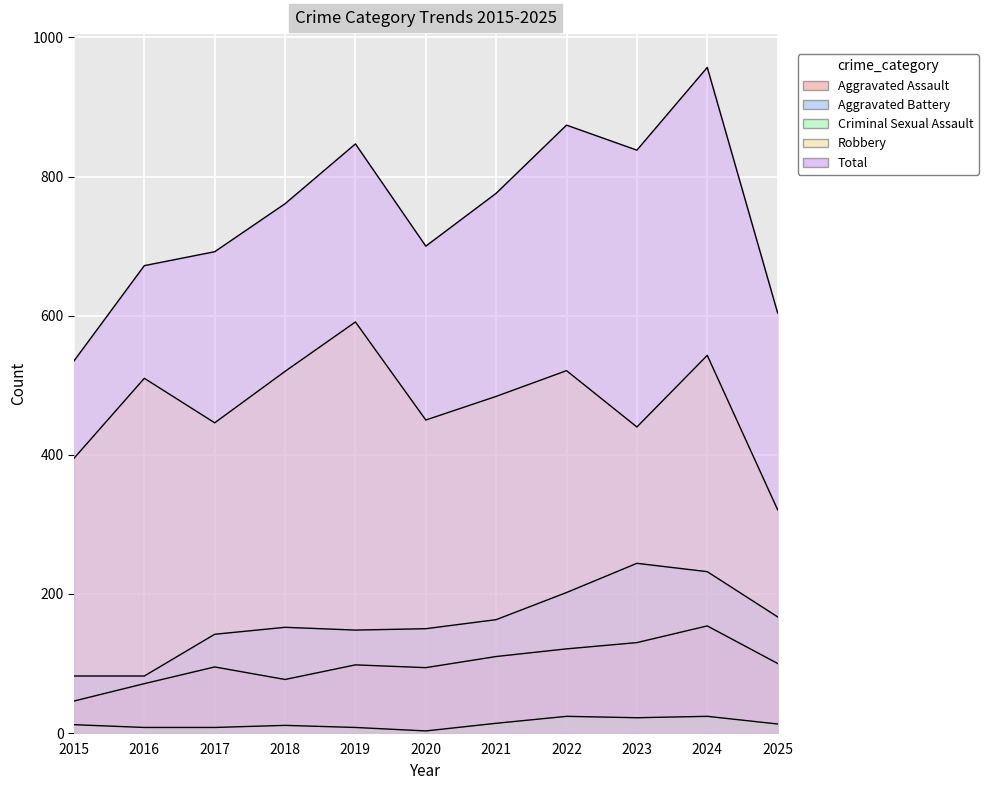

Where is the first local maximum for Aggravated Battery?

2018